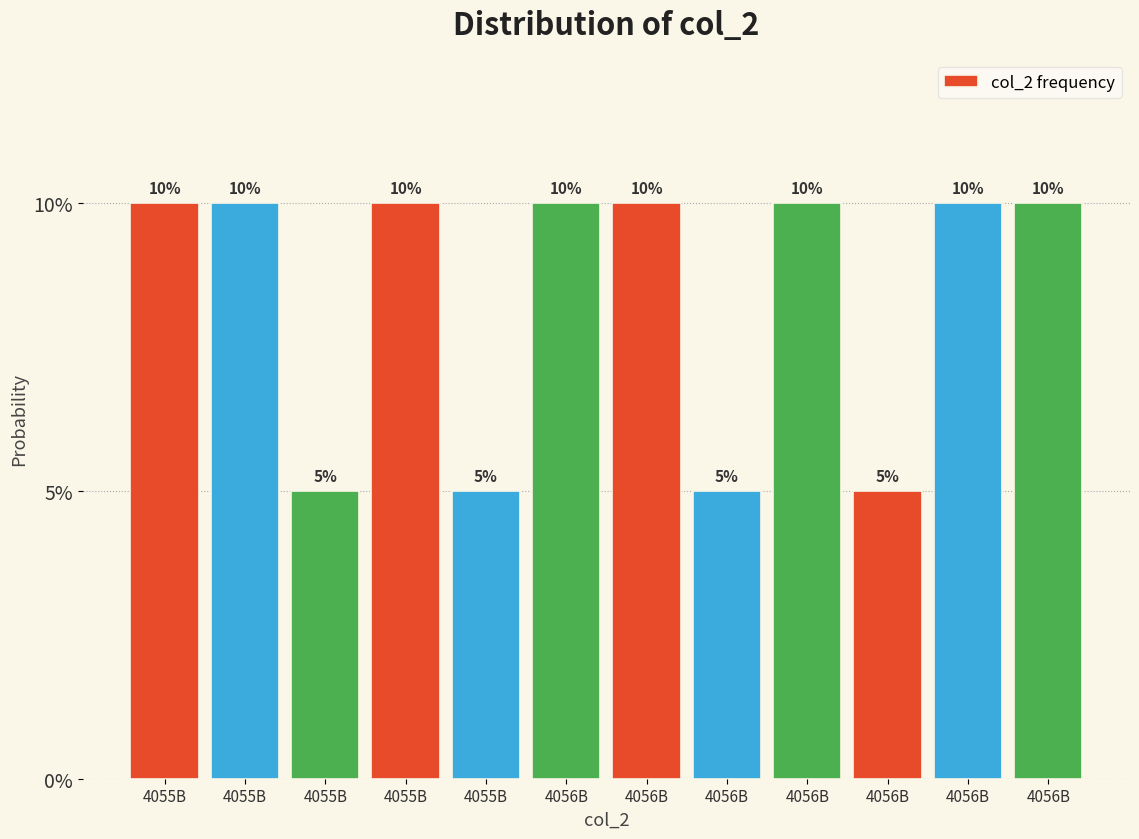

Does the chart contain any negative values?

No